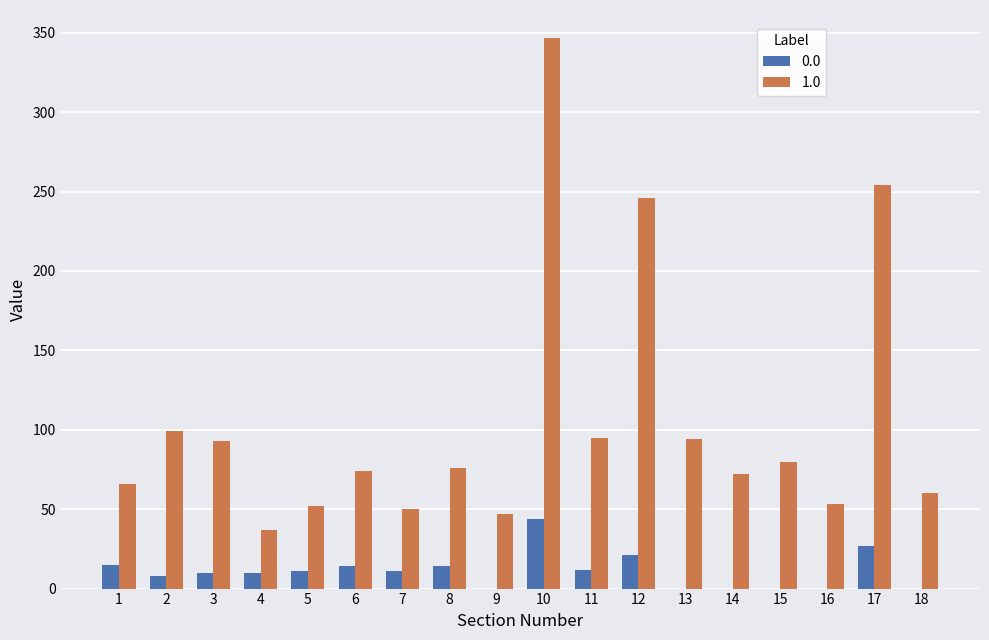

What is the sum of the 1.0 values at 15 and 4?

117